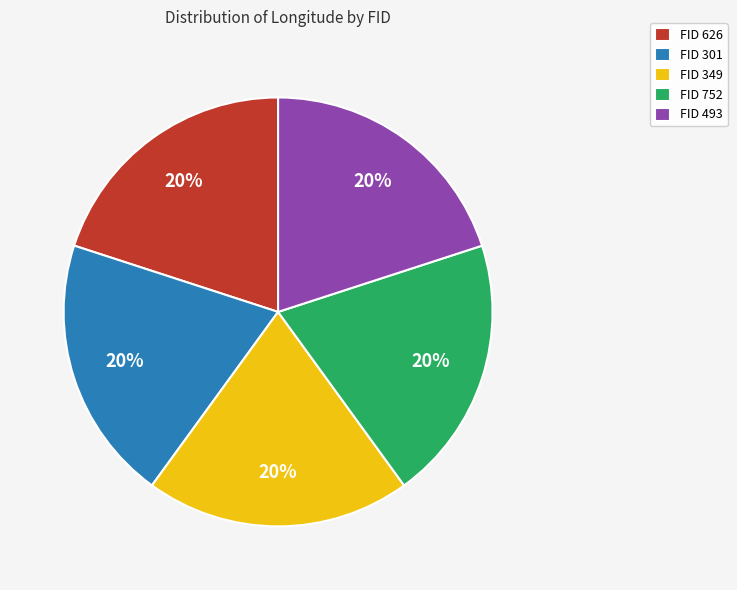

To the nearest percent, what percentage of the pie is FID 301?

20%